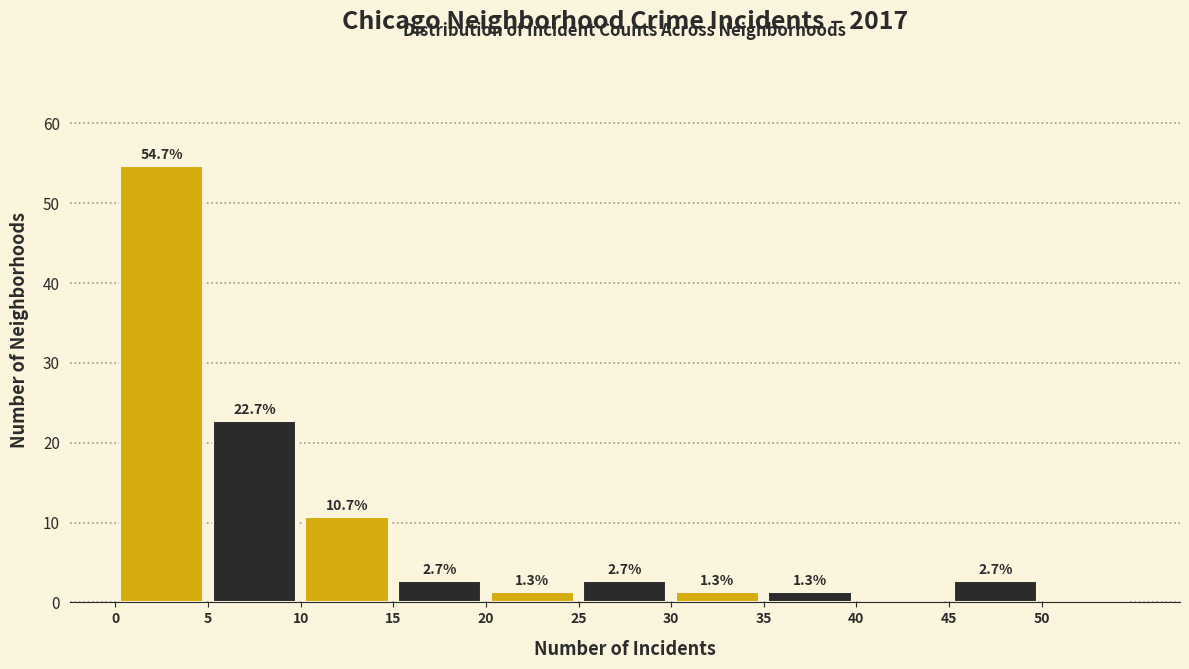

Over which range of the x-axis is the bar tallest?

0 to 5